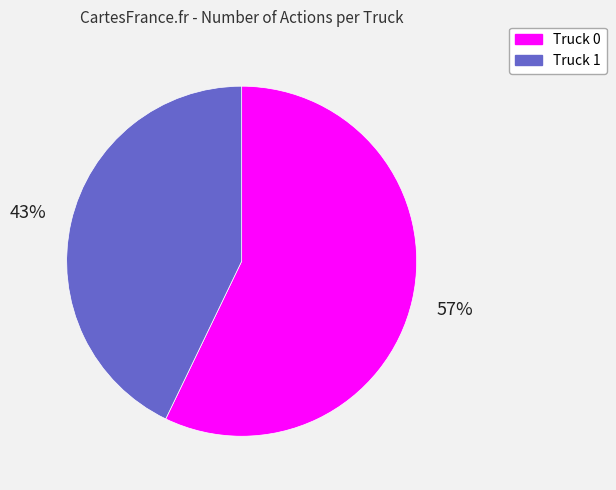

What is the ratio of the value at Truck 0 to the value at Truck 1?

1.3